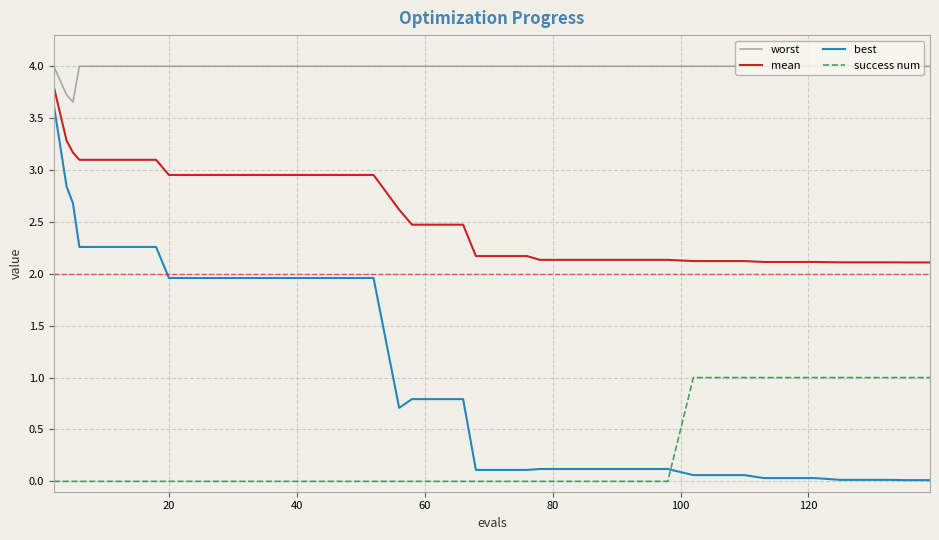

Which series has the largest range (max minus min)?

best